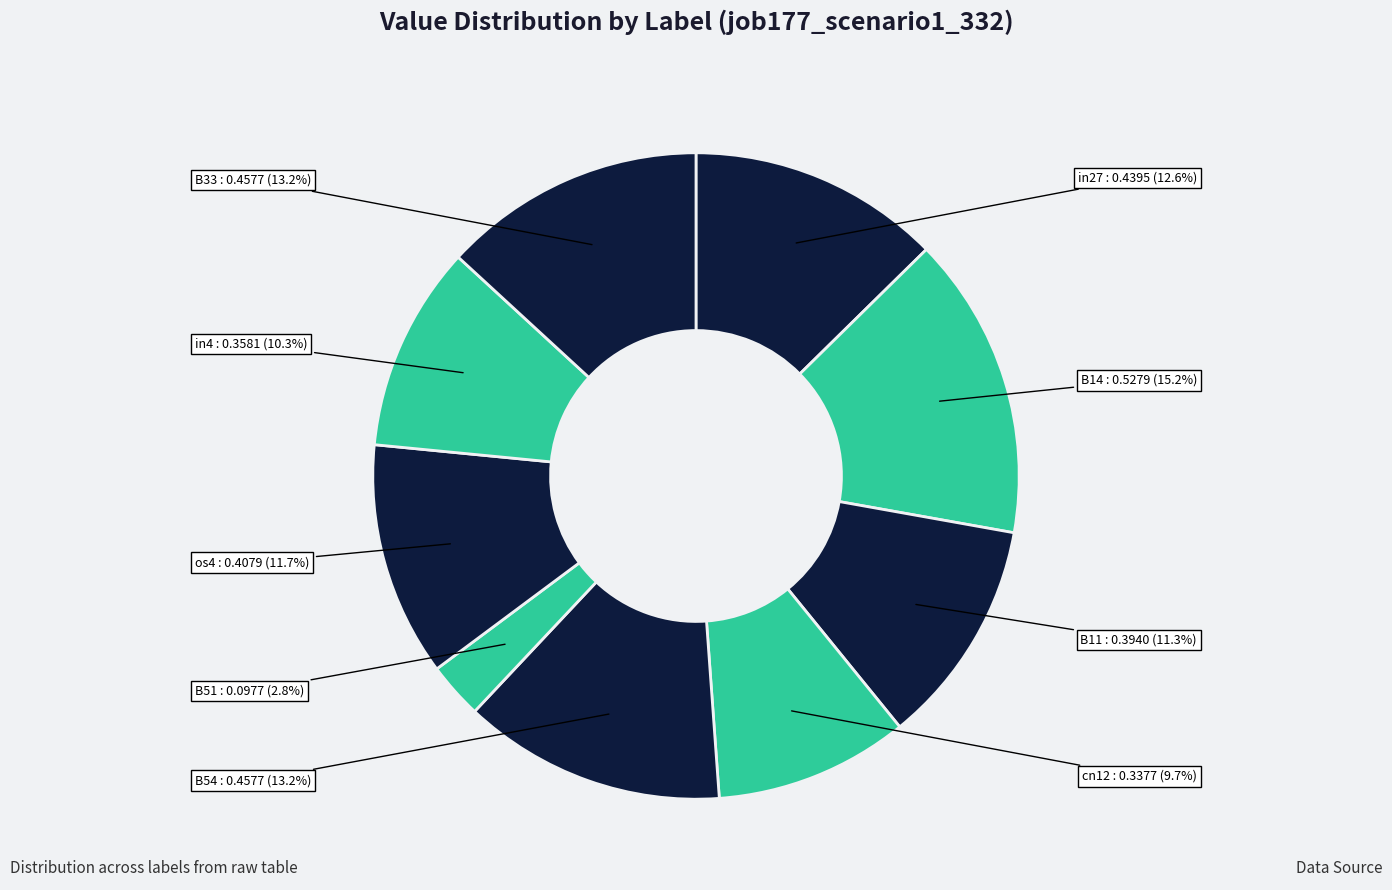

Count the number of slices in the pie.

9